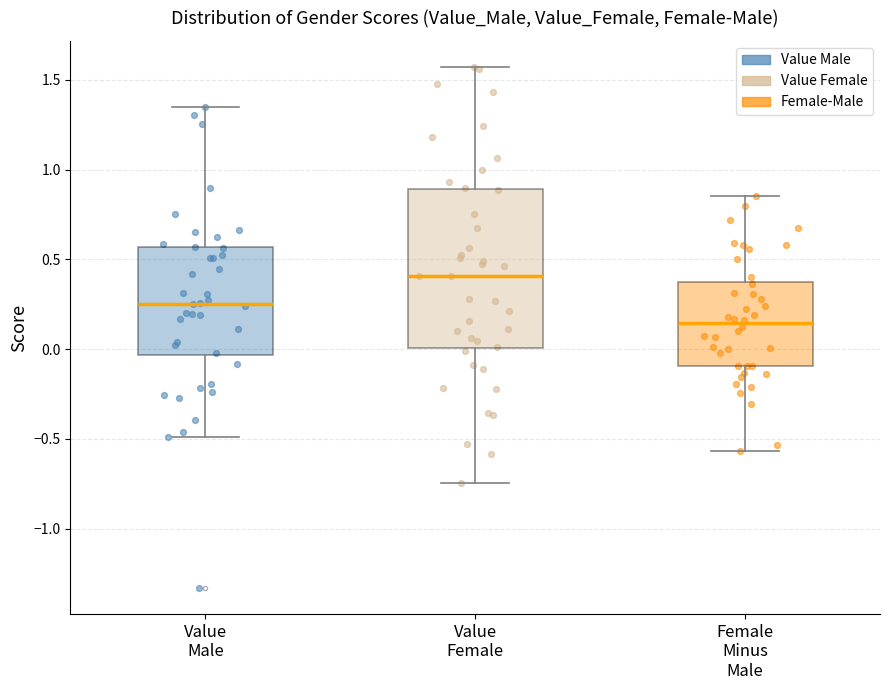

Which box is the tallest, from its lower edge to its upper edge?

Value Female